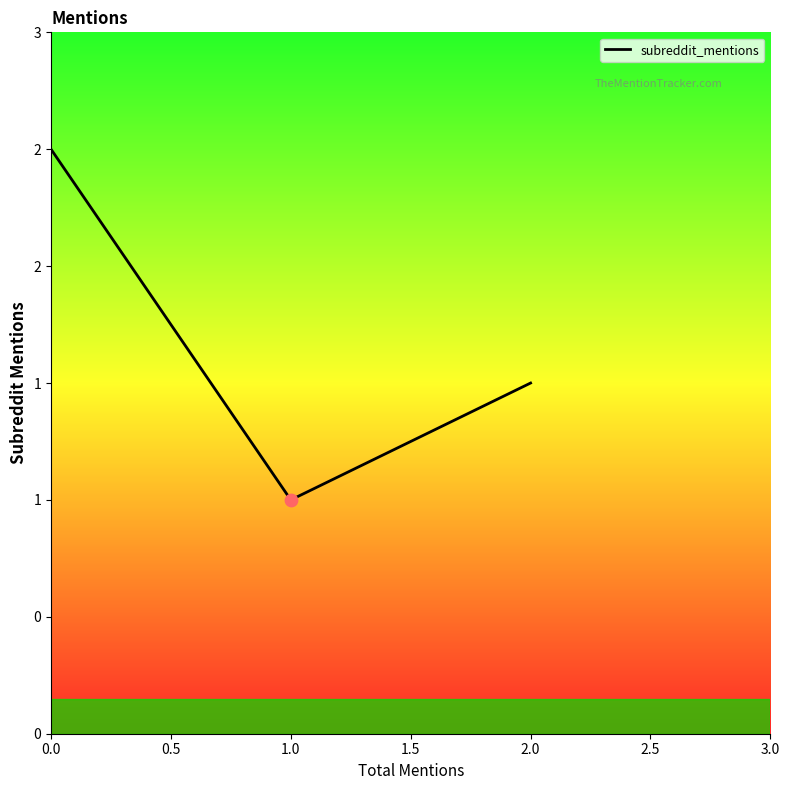

Between 0.5 and 1.0, which is larger?

0.5